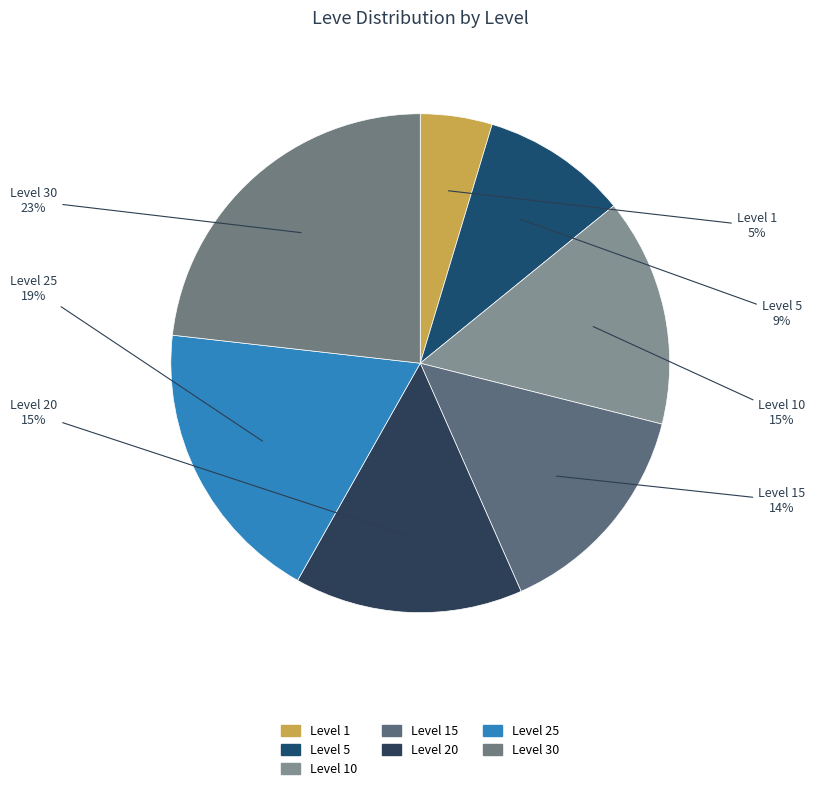

How many segments does this pie chart have?

7